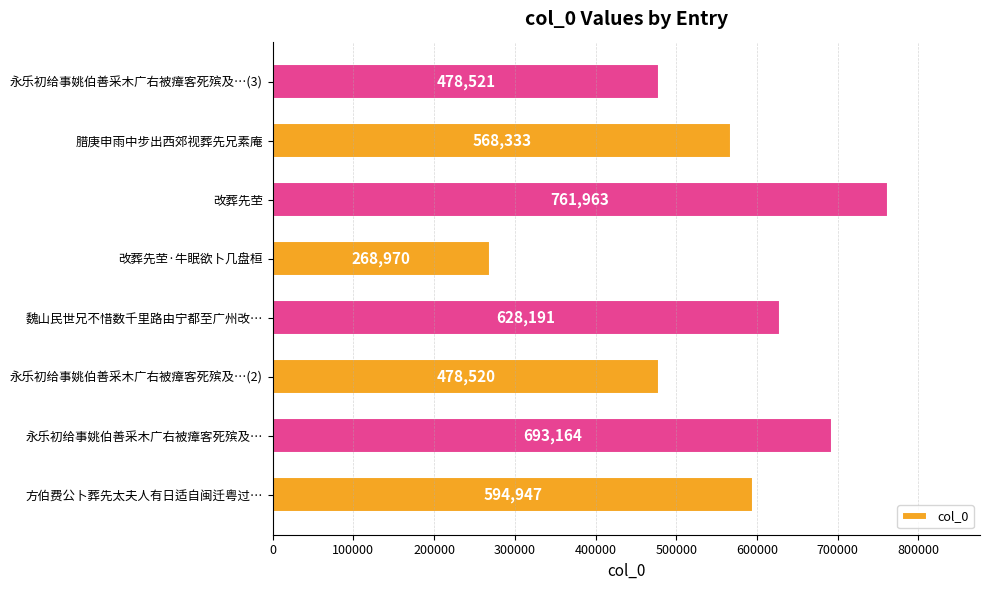

How many values are below 594947?

4